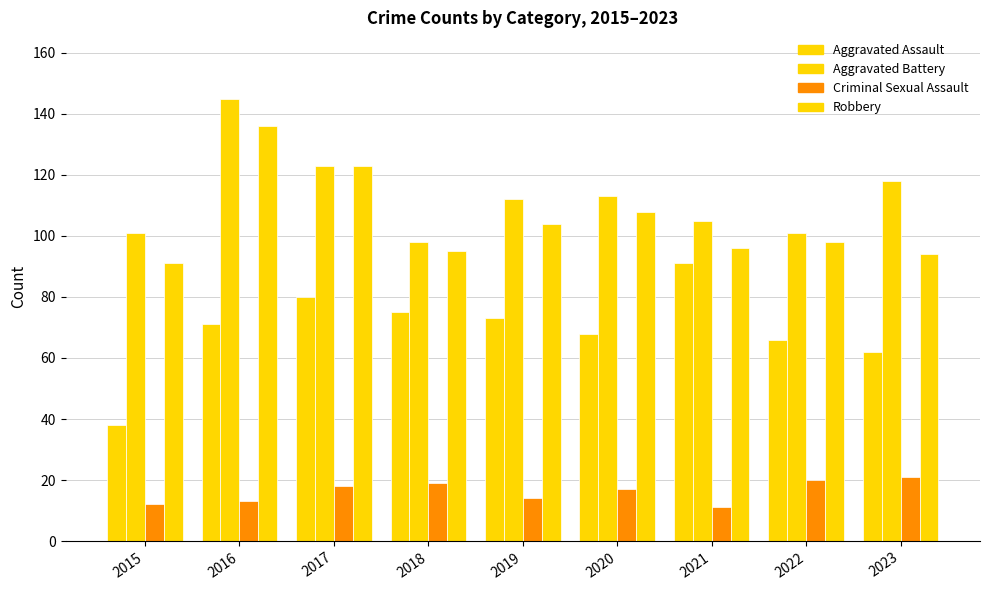

How many groups of bars are there?

9